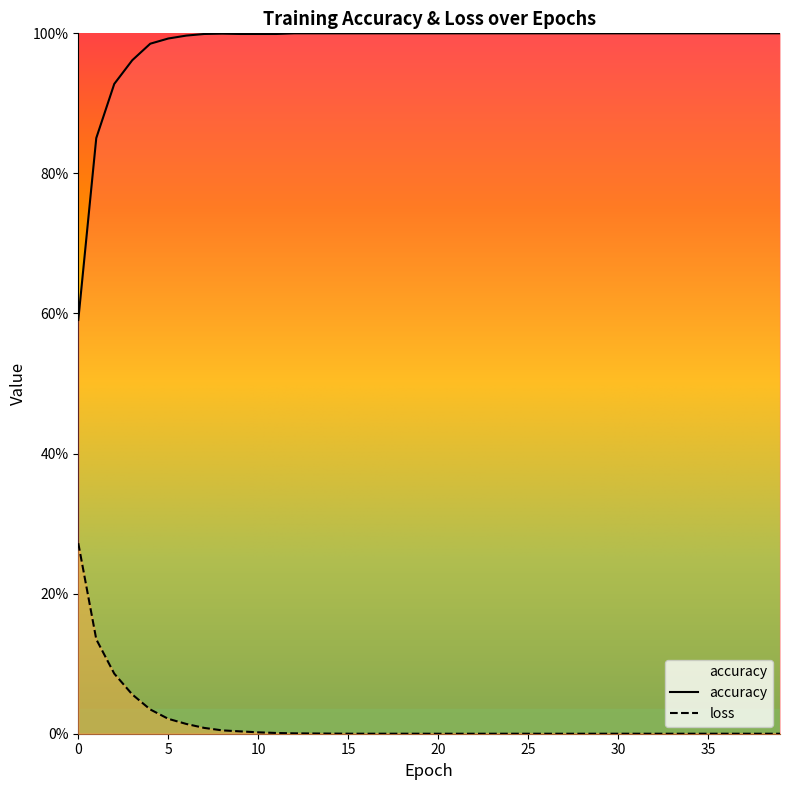

True or false: loss has more than 1 interior local peaks.

False